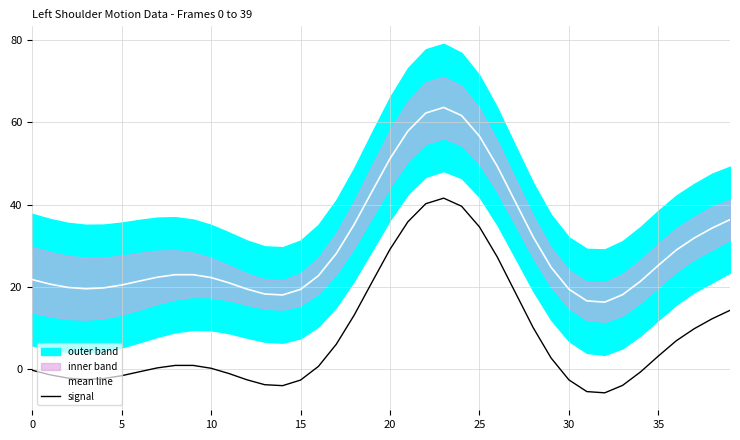

True or false: signal and mean line cross at least once.

False